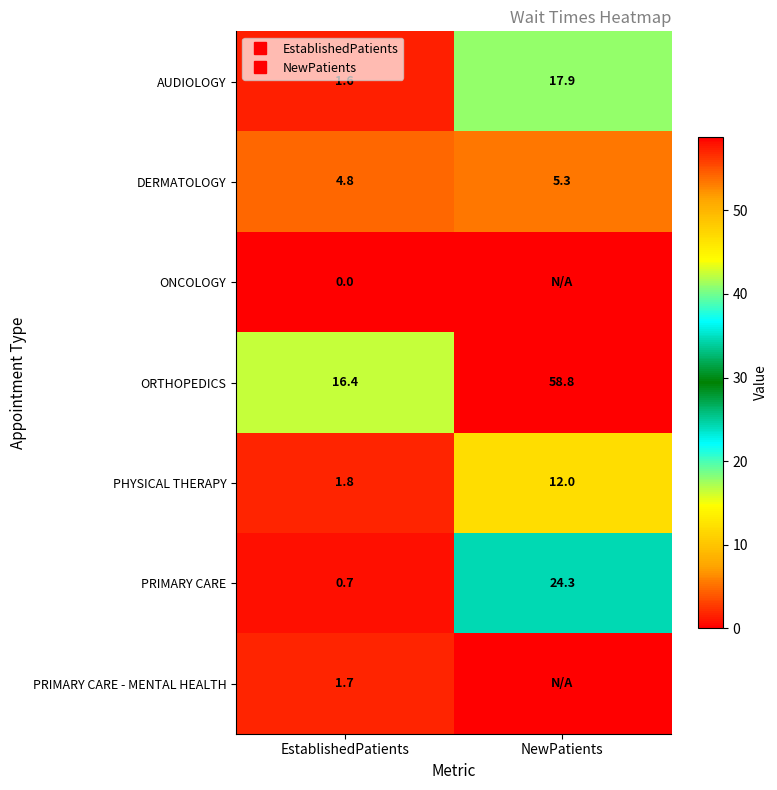

What is the difference between the maximum and minimum values in the PHYSICAL THERAPY series?

10.2